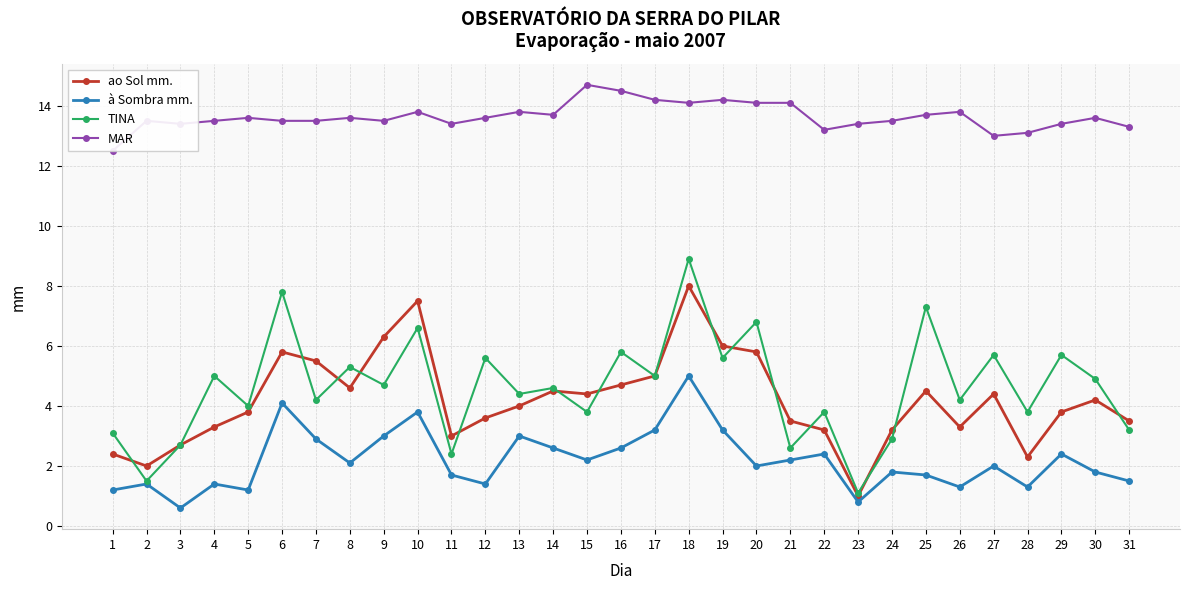

What is the difference between the highest and lowest values at 13?

10.8